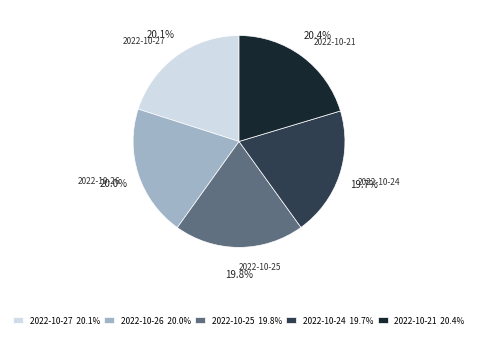

What portion of the pie excludes 2022-10-24?

80.3%